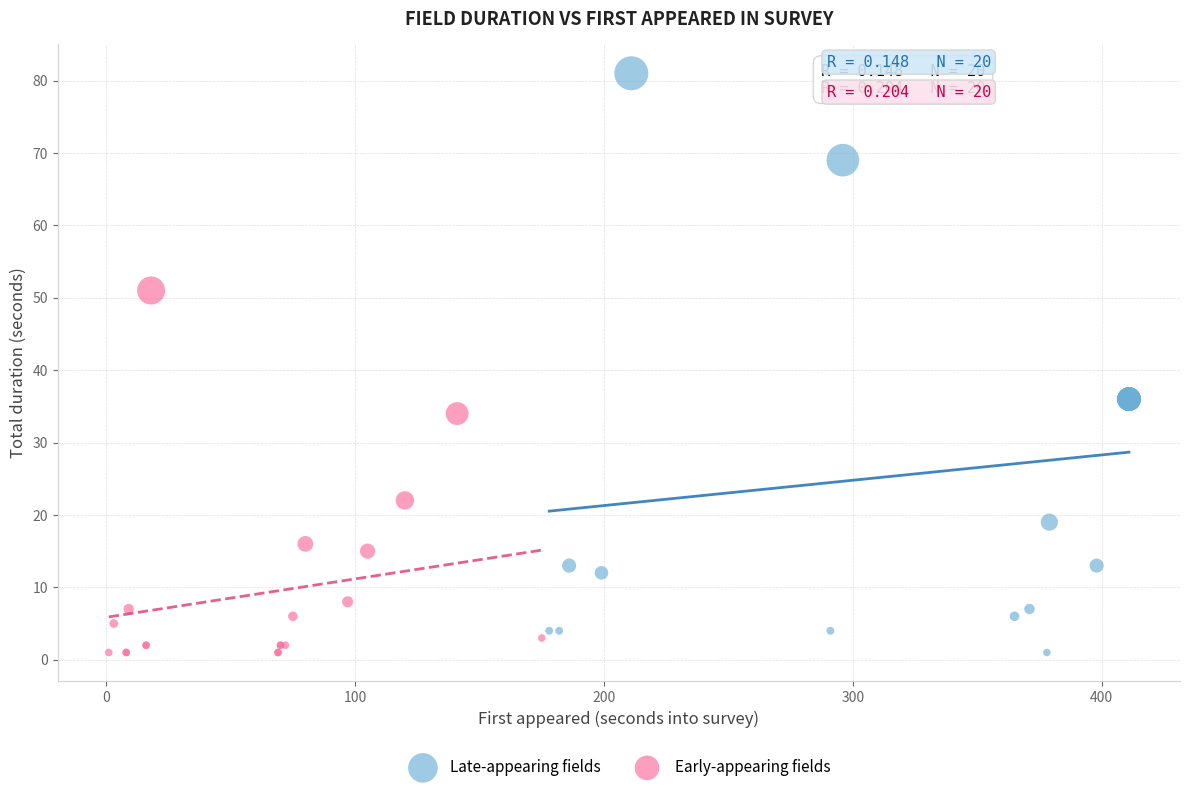

Which series reaches the maximum Y coordinate?

Late-appearing fields